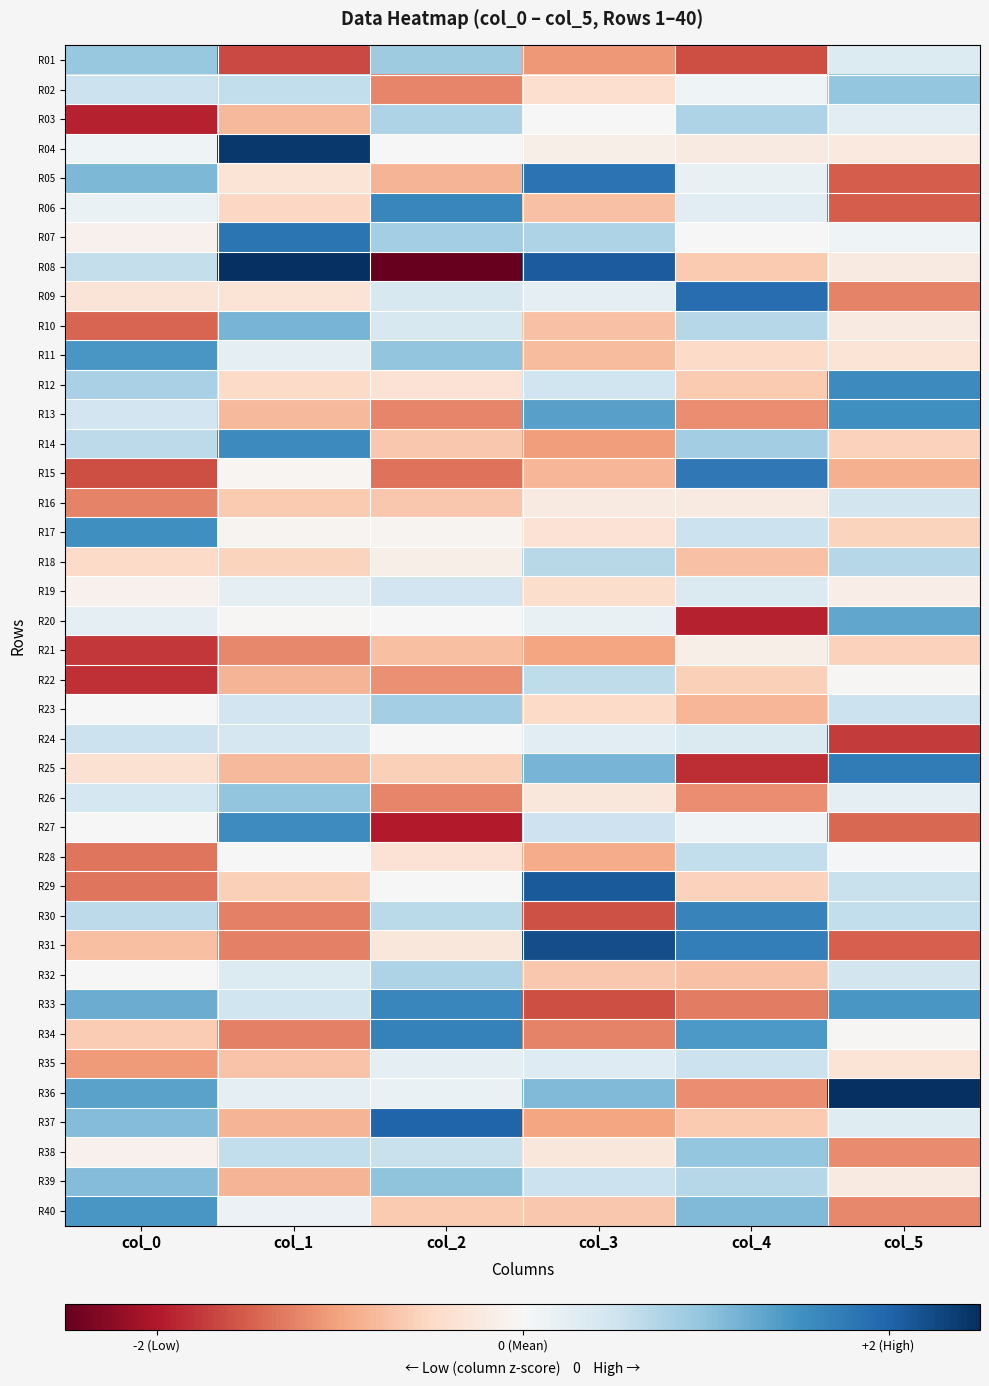

Rank the series by their maximum value, from highest to lowest.

R36, R08, R04, R31, R29, R37, R09, R05, R07, R15, R25, R34, R30, R06, R33, R14, R12, R27, R13, R17, R11, R40, R20, R10, R39, R26, R02, R38, R01, R23, R03, R32, R18, R22, R28, R24, R35, R19, R16, R21